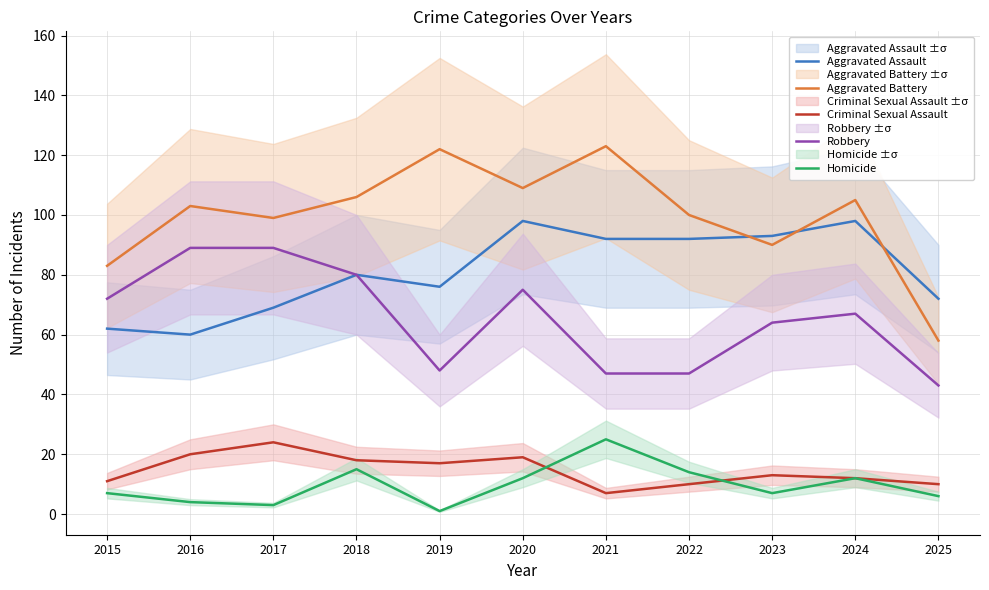

Which category has the lowest value in the Robbery series?

2025